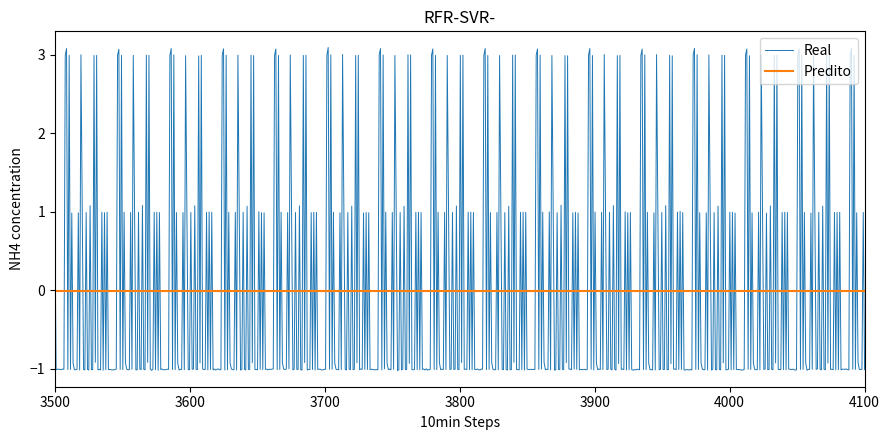

True or false: Real and Predito intersect in this chart.

True